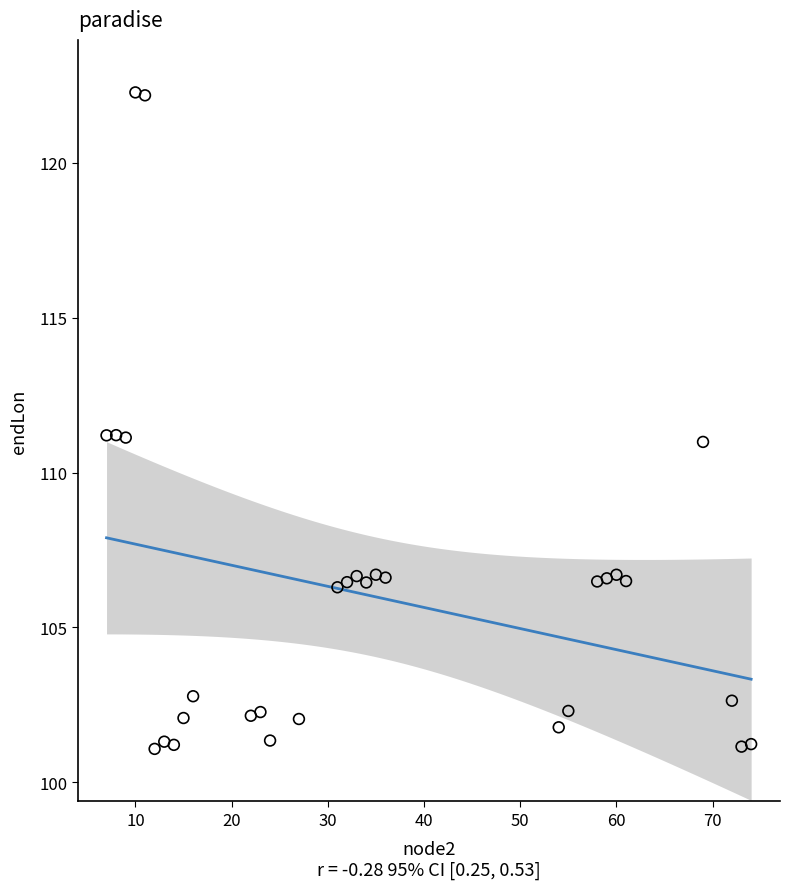

What is the range of X values (max minus min)?

67.0